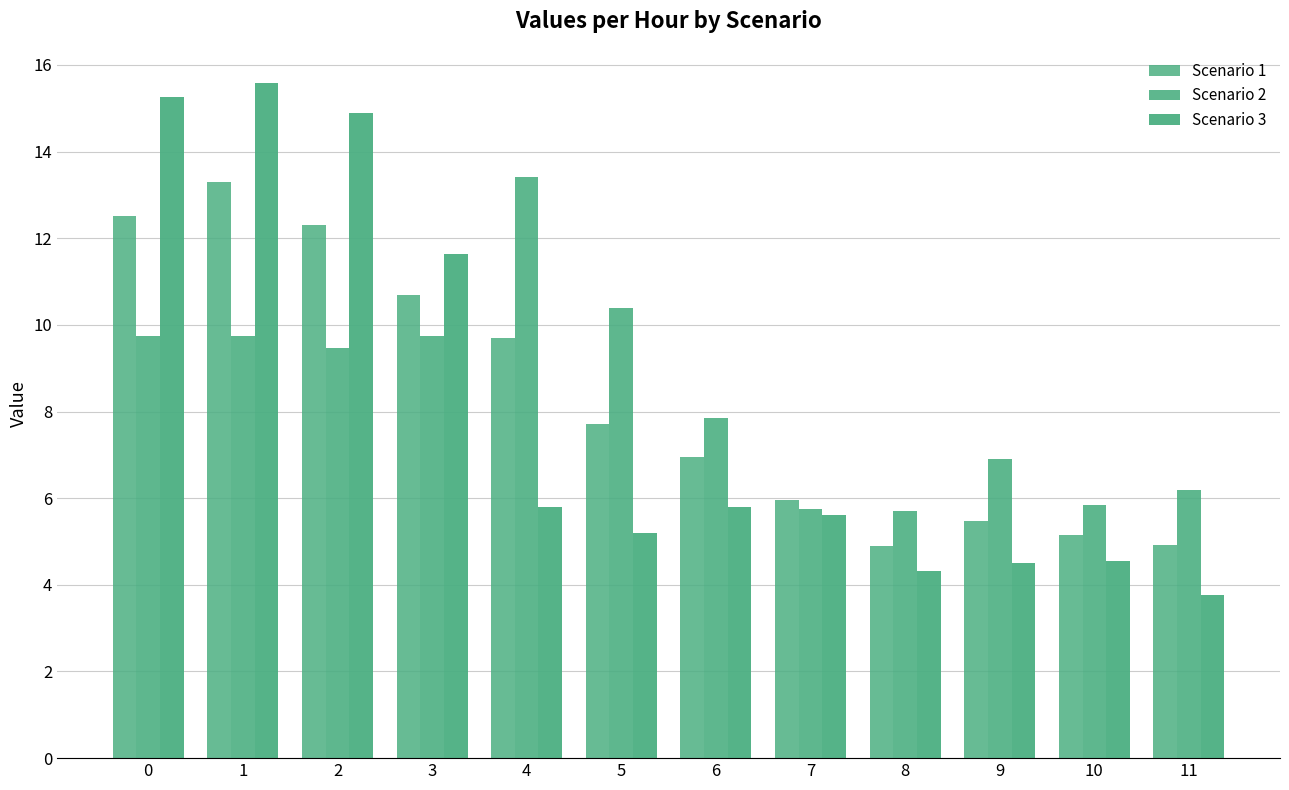

List the labels in order of Scenario 3 value, smallest first.

11, 8, 9, 10, 5, 7, 6, 4, 3, 2, 0, 1